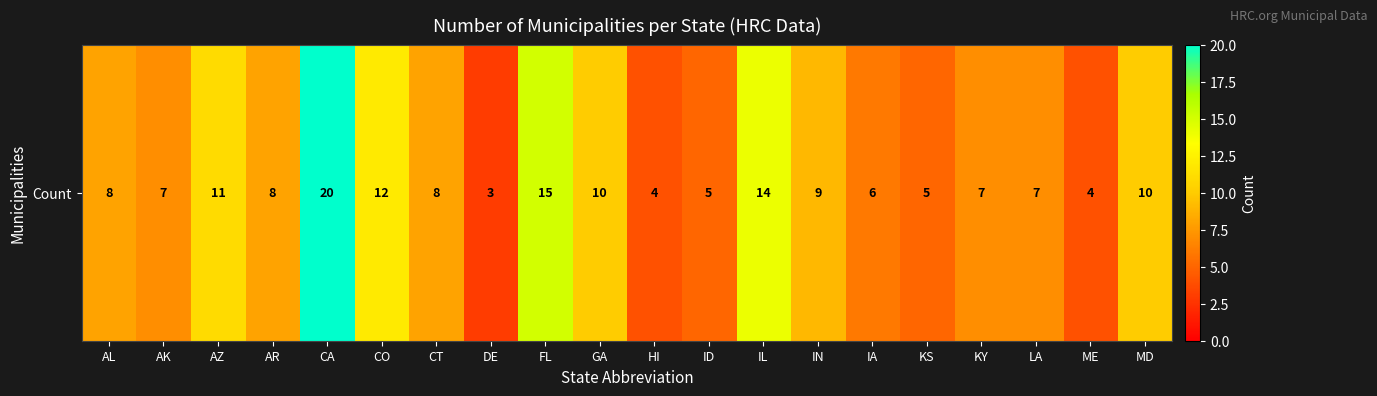

The value at AL is 8. True or false?

True